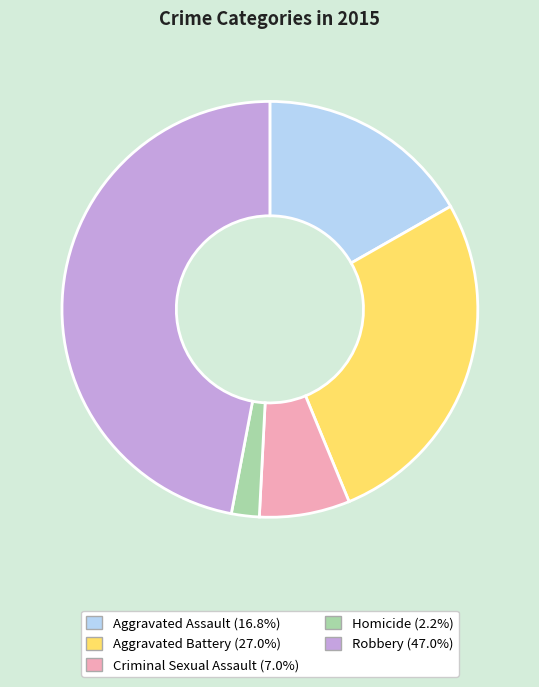

How many slices are in this pie chart?

5